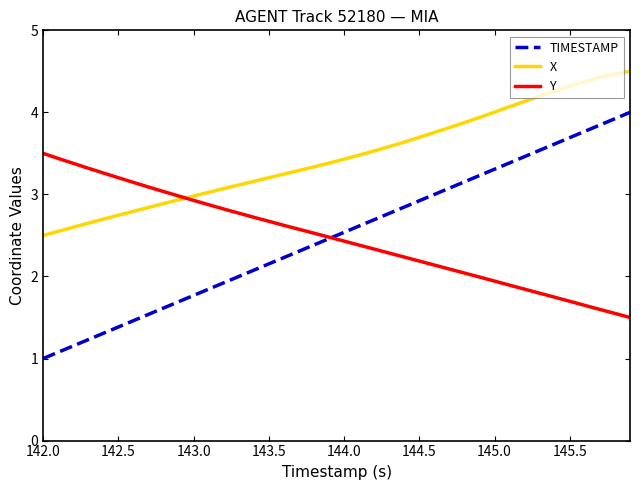

Which series has the largest range (max minus min)?

TIMESTAMP